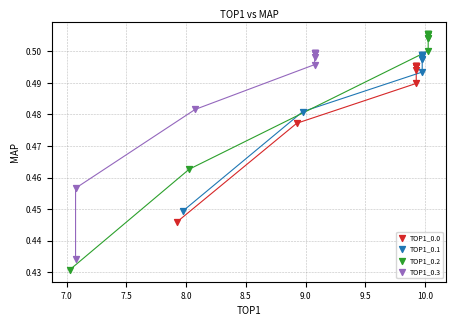

What are all the series names shown in the legend?

TOP1_0.0, TOP1_0.1, TOP1_0.2, TOP1_0.3